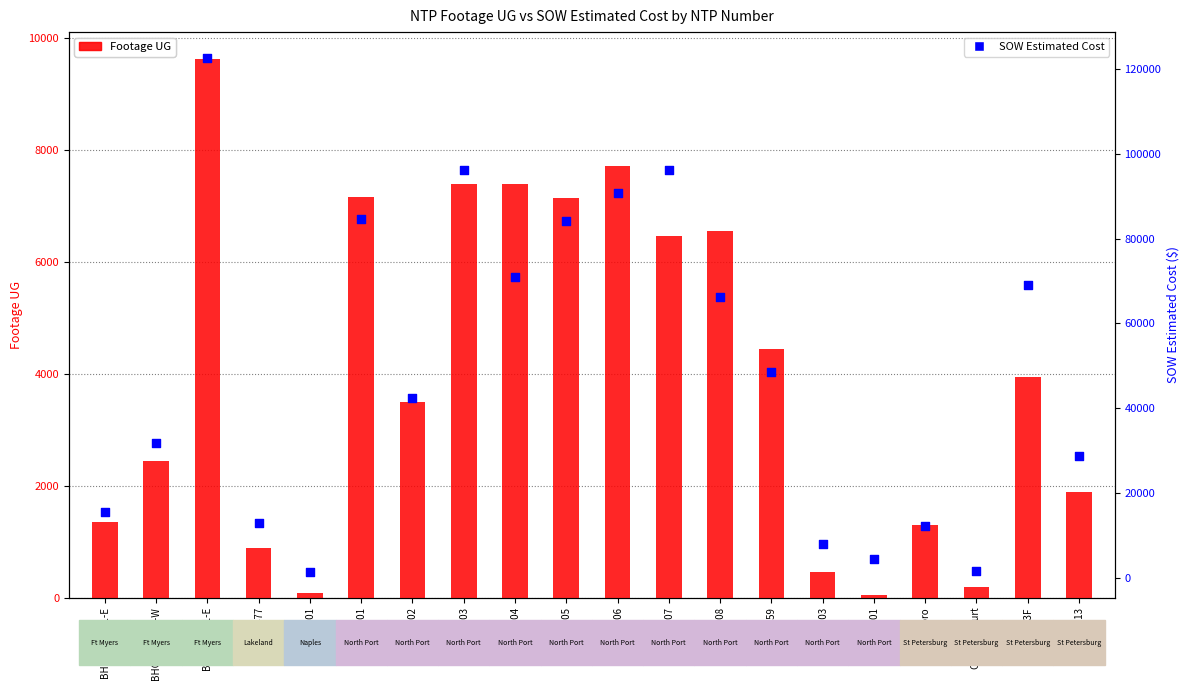

Is the value of Footage UG at D-HTB159 greater than the value of SOW Estimated Cost at BHC-FEF-01-E?

No